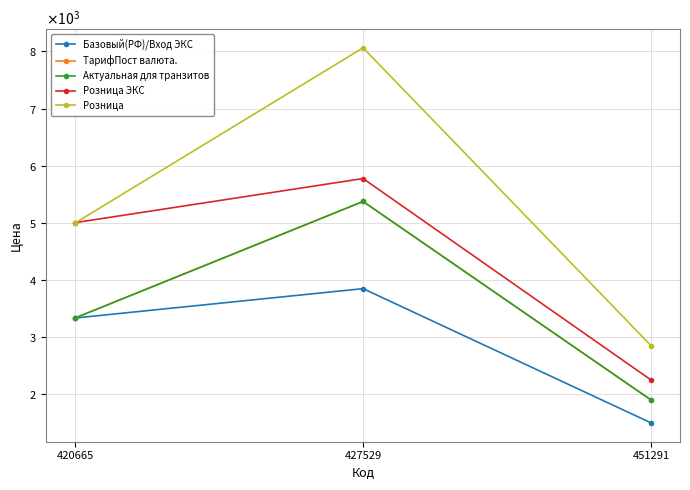

Is the value of ТарифПост валюта. at 427529 greater than the value of Розница ЭКС at 420665?

Yes